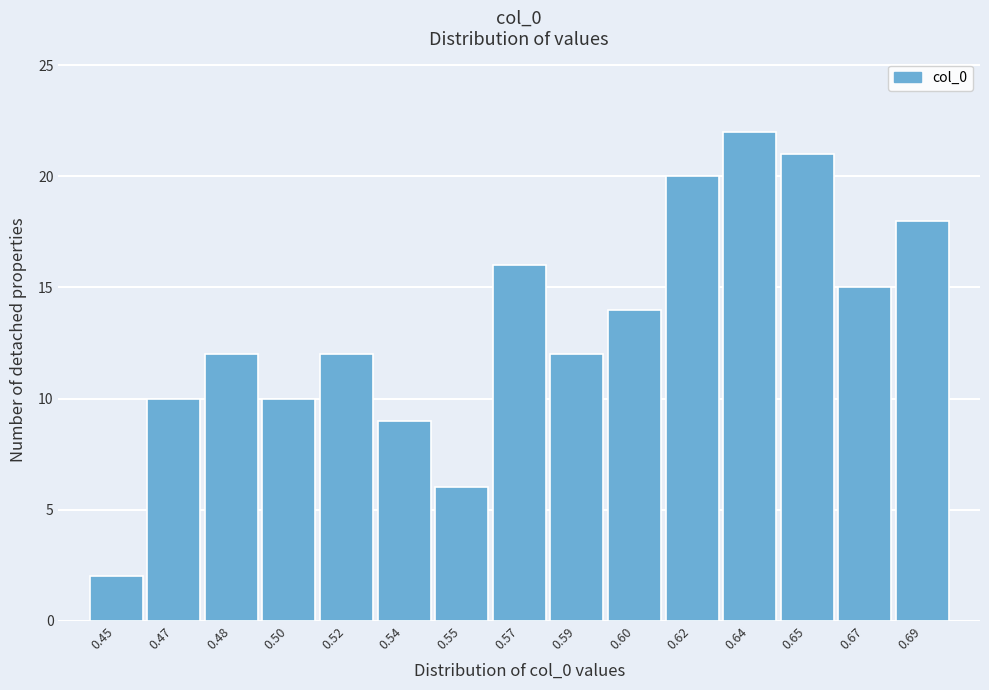

Reading right to left, what are all the values shown in this chart?

0.69=18	0.67=15	0.65=21	0.64=22	0.62=20	0.60=14	0.59=12	0.57=16	0.55=6	0.54=9	0.52=12	0.50=10	0.48=12	0.47=10	0.45=2